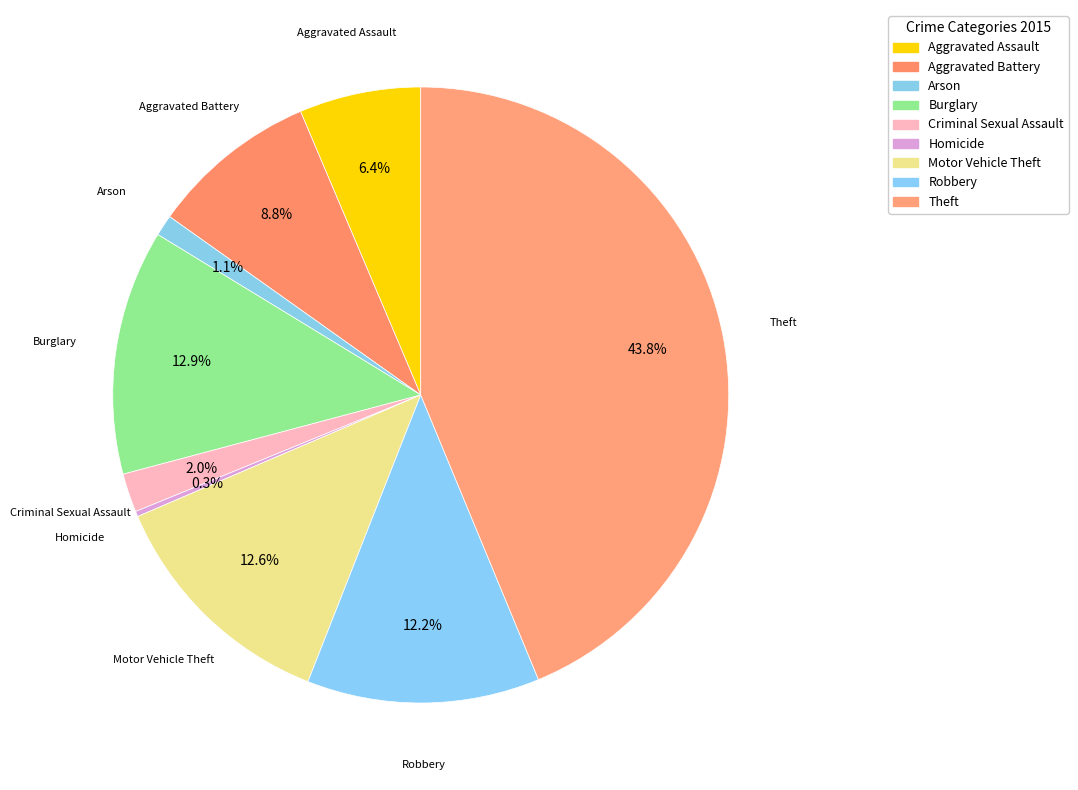

Do Criminal Sexual Assault and Theft together represent more than half of the pie?

No